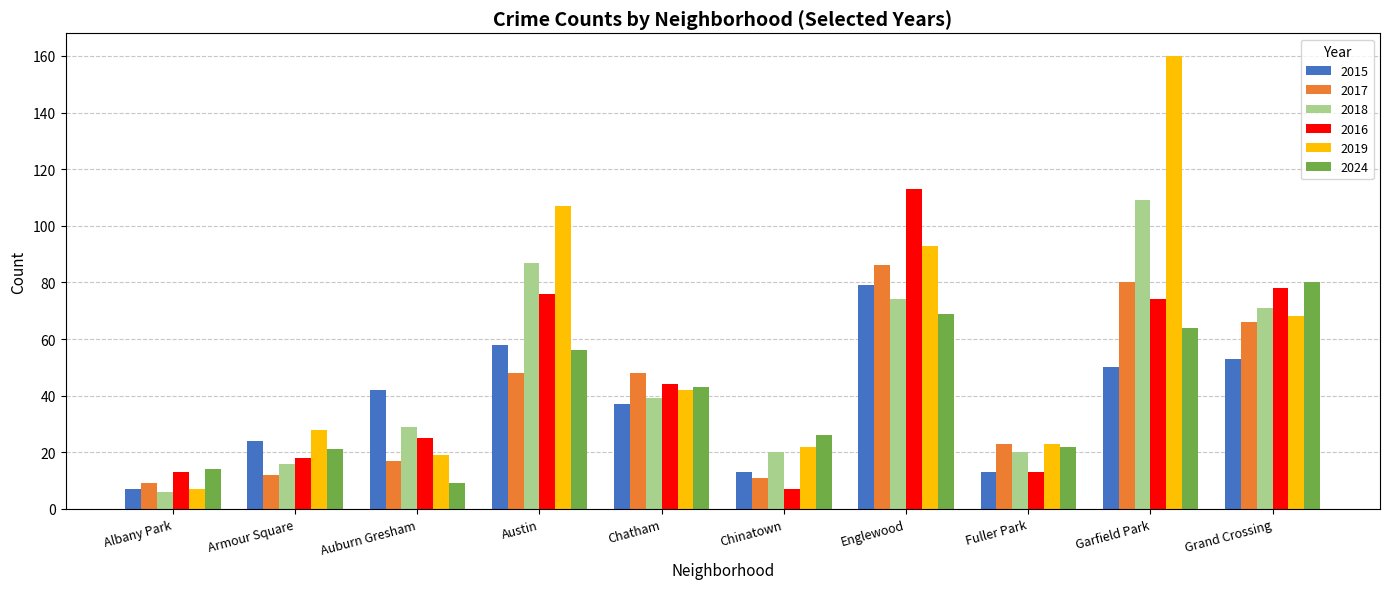

The value of 2018 at Chatham is 39. True or false?

True